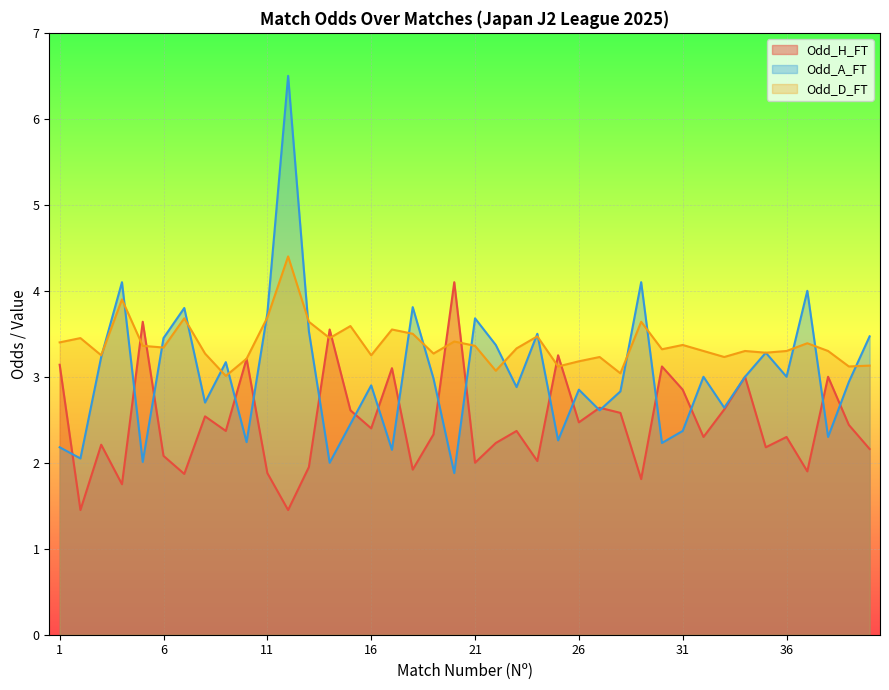

At which category does Odd_D_FT reach its first local peak?

2